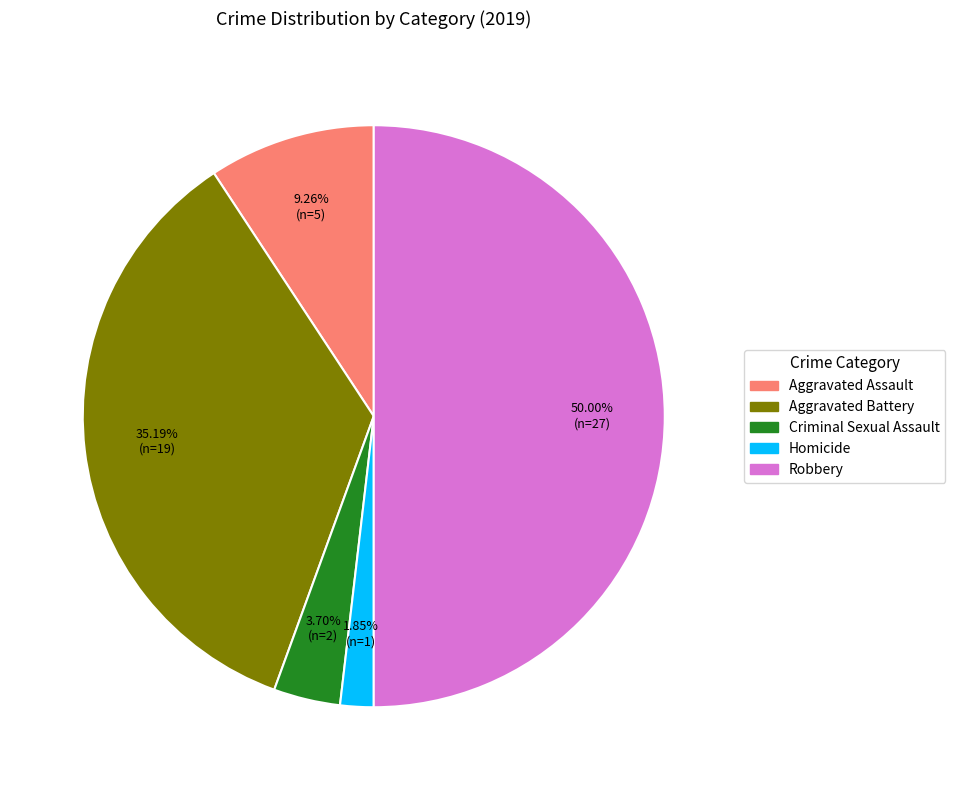

The Robbery slice represents 39% of the pie. True or false?

False